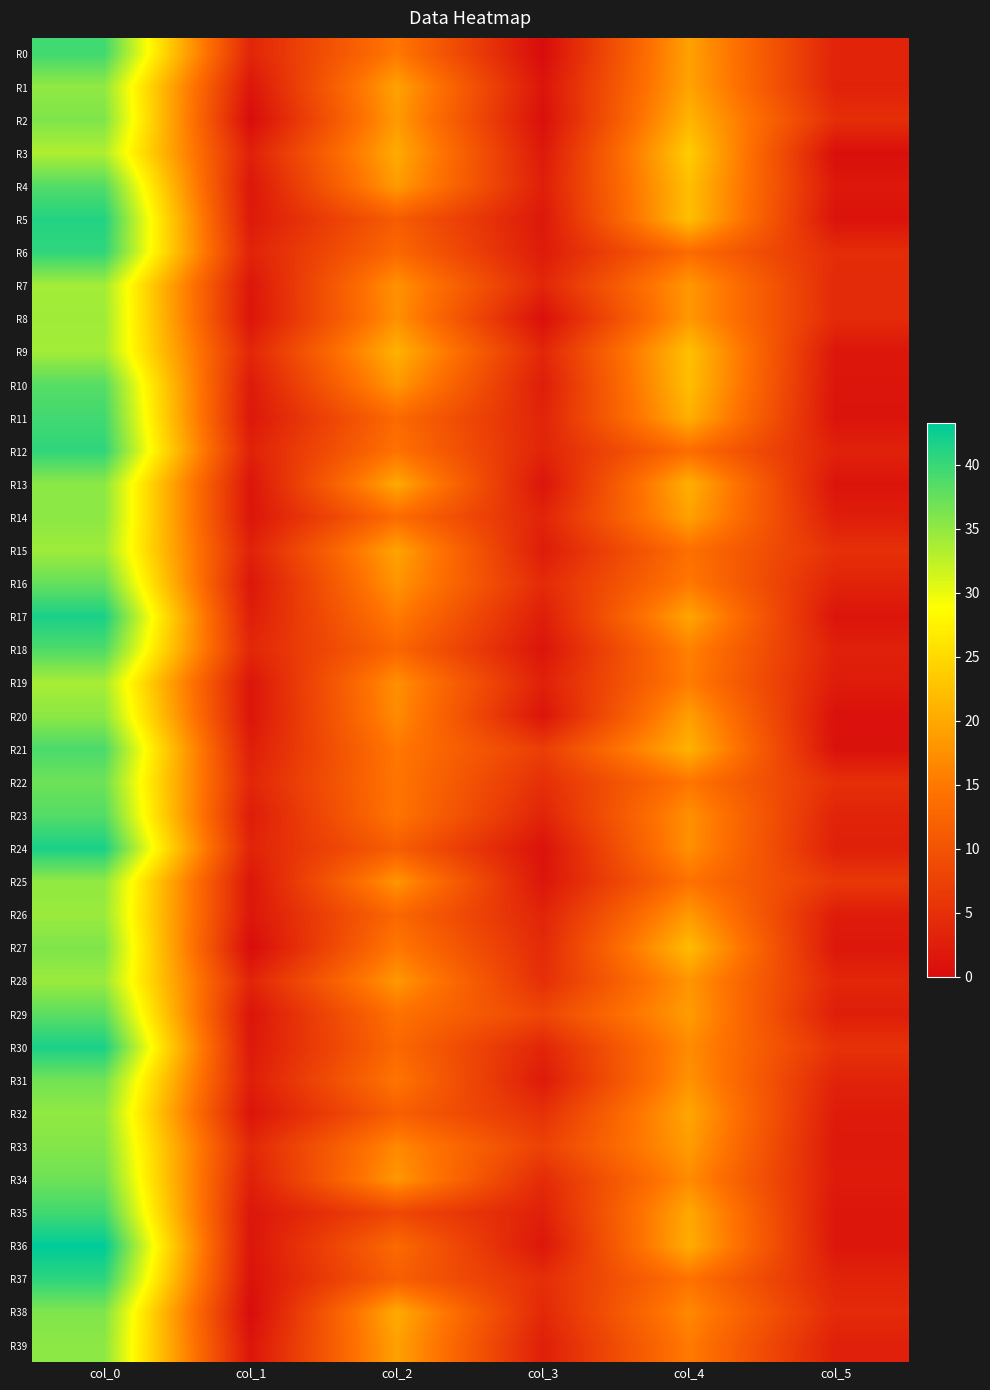

Which series has the widest spread of values?

R36